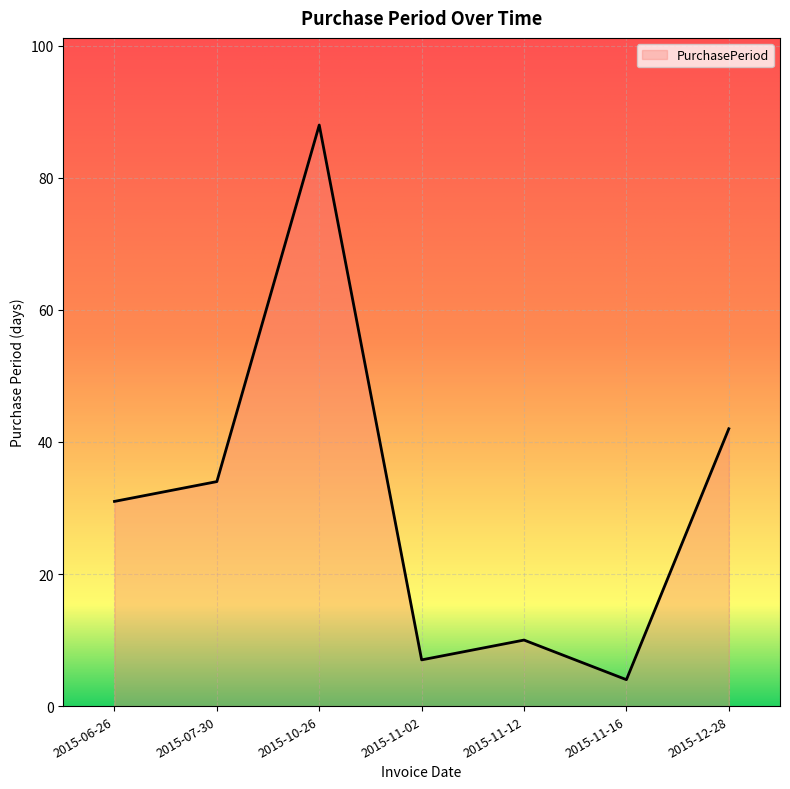

What position from the right is 2015-11-12?

3